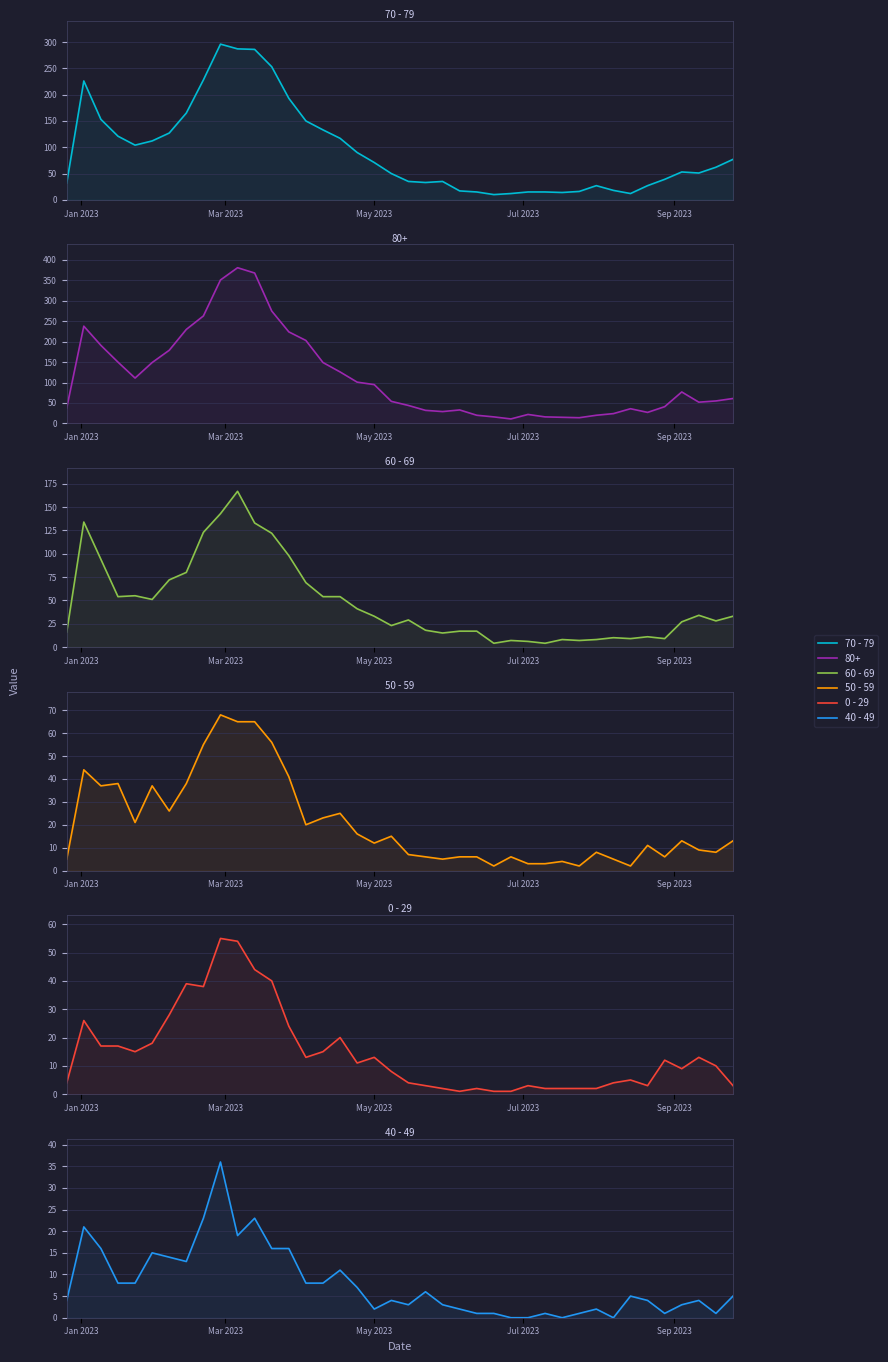

Which series ends up on top after the final intersection of 0 - 29 and 40 - 49?

40 - 49